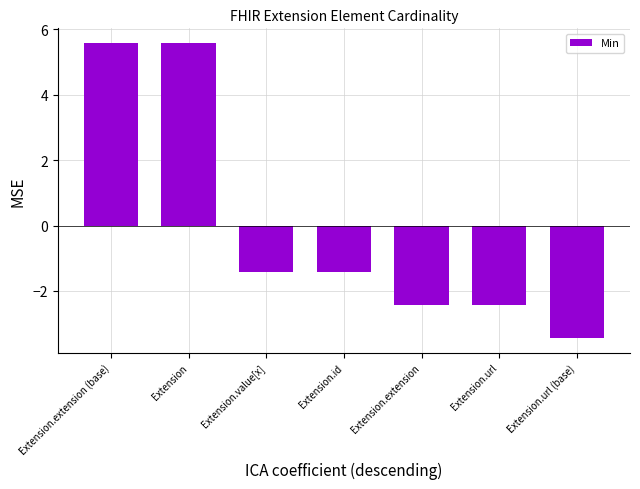

Read the value at Extension.

5.6